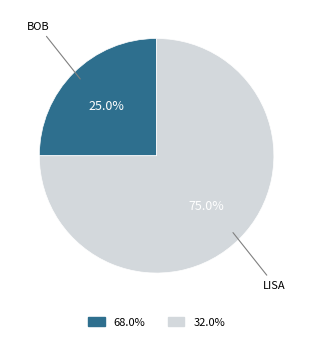

Does any single category account for the majority?

Yes